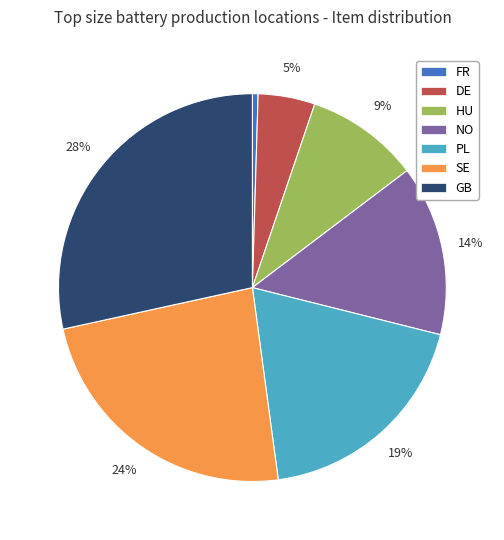

Which category has the biggest portion of the pie?

GB